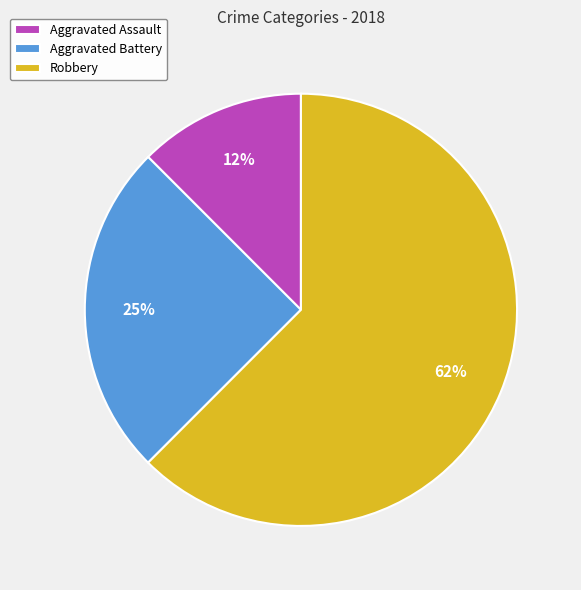

What is the largest slice in the pie chart?

Robbery